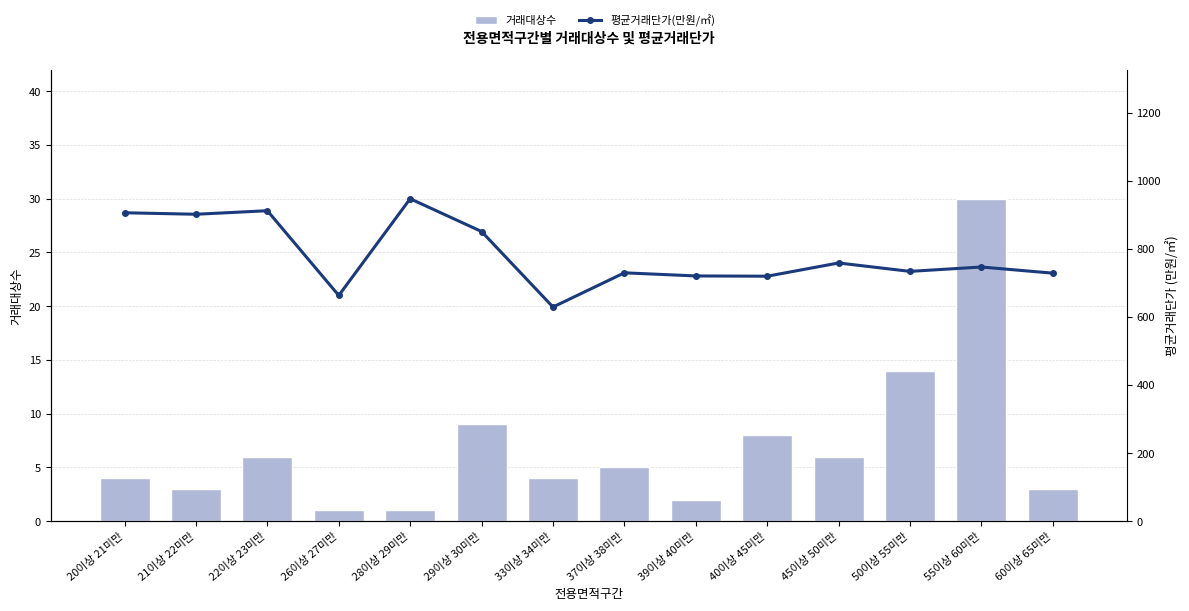

List the labels in order of 평균거래단가(만원/㎡) value, smallest first.

33이상 34미만, 26이상 27미만, 40이상 45미만, 39이상 40미만, 60이상 65미만, 37이상 38미만, 50이상 55미만, 55이상 60미만, 45이상 50미만, 29이상 30미만, 21이상 22미만, 20이상 21미만, 22이상 23미만, 28이상 29미만